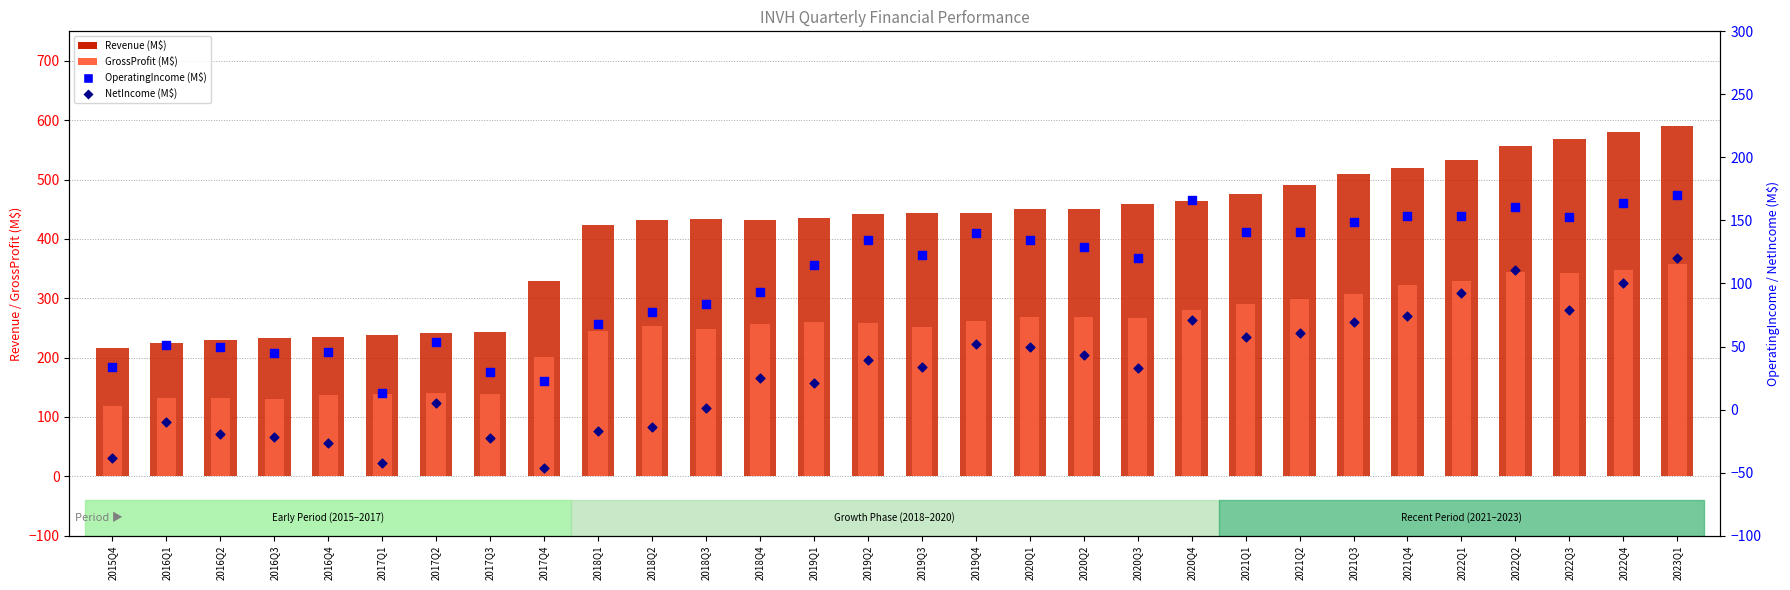

At how many categories does at least one series exceed 38?

30